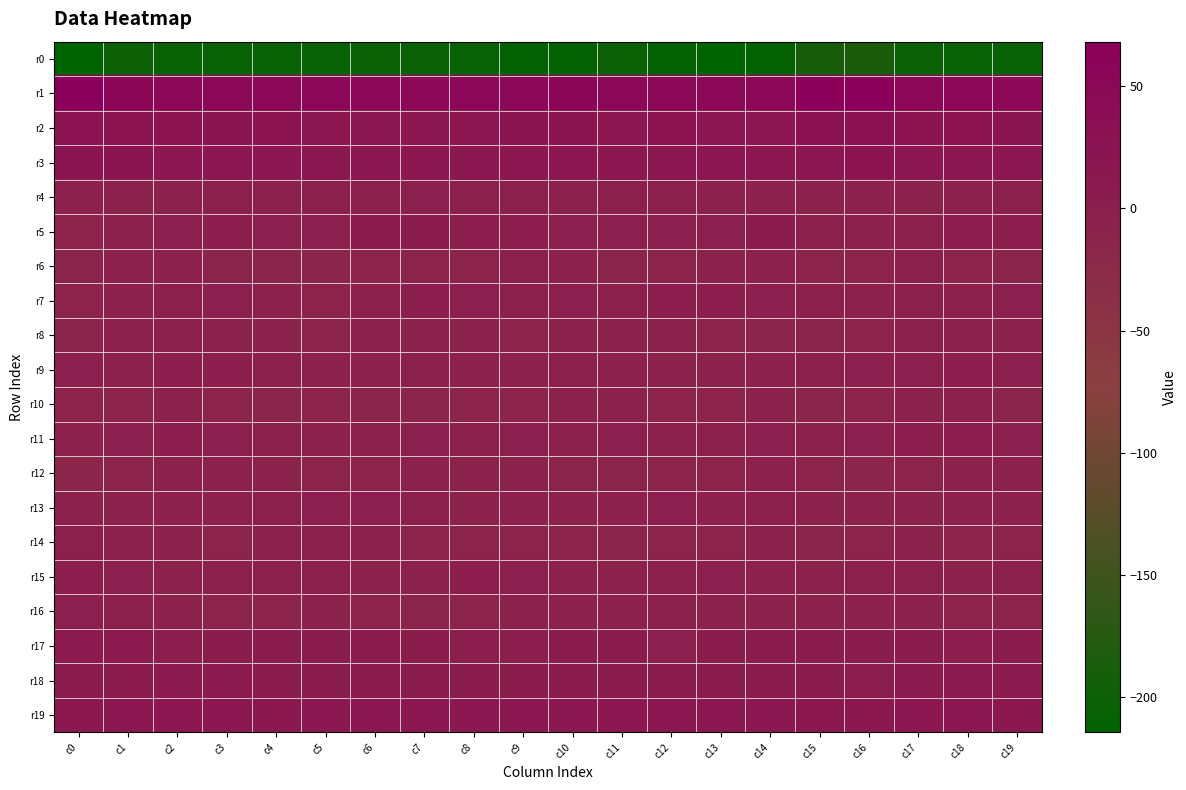

At which category is the sum across all series the highest?

c16